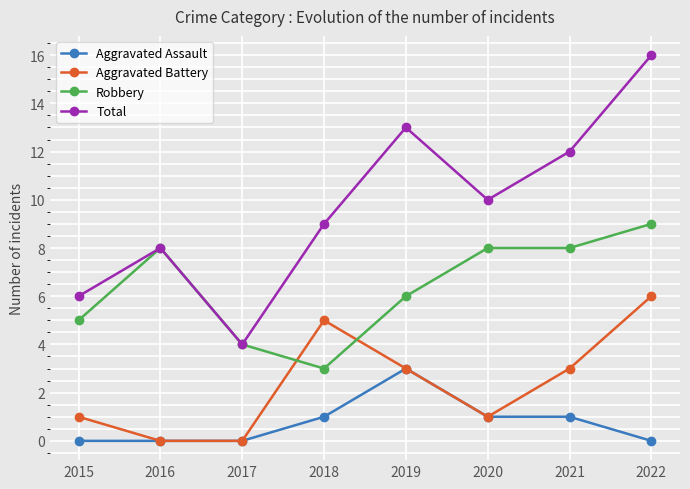

What is the difference between the second highest and second lowest values in the Aggravated Battery series?

5